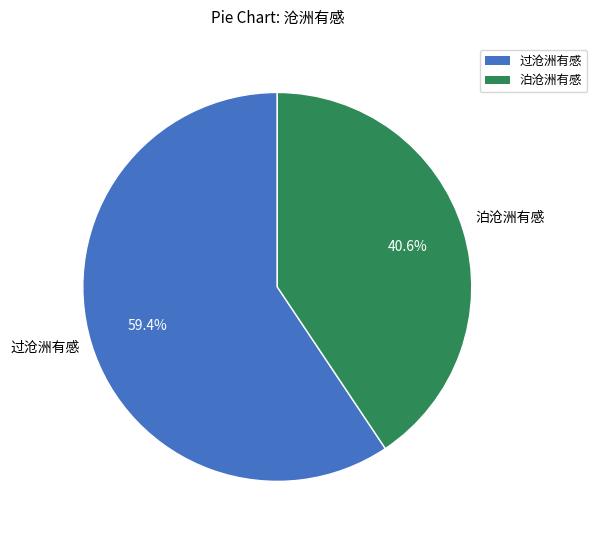

Combined, what portion of the pie is 泊沧洲有感 and 过沧洲有感?

100.0%